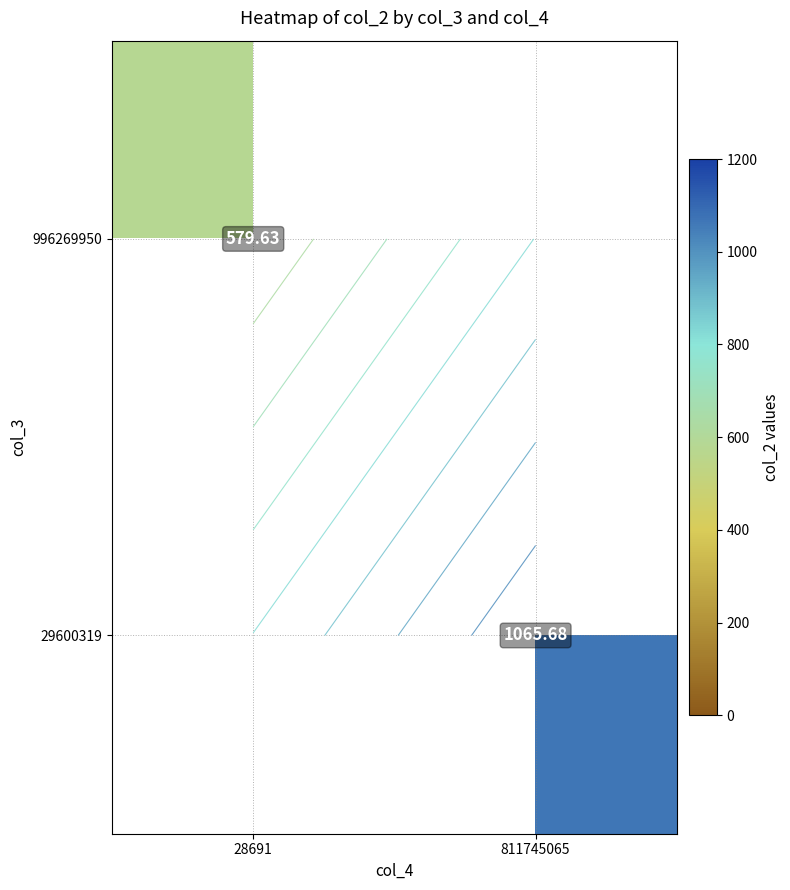

Is it true that 996269950 equals 579.6 at 28691?

True